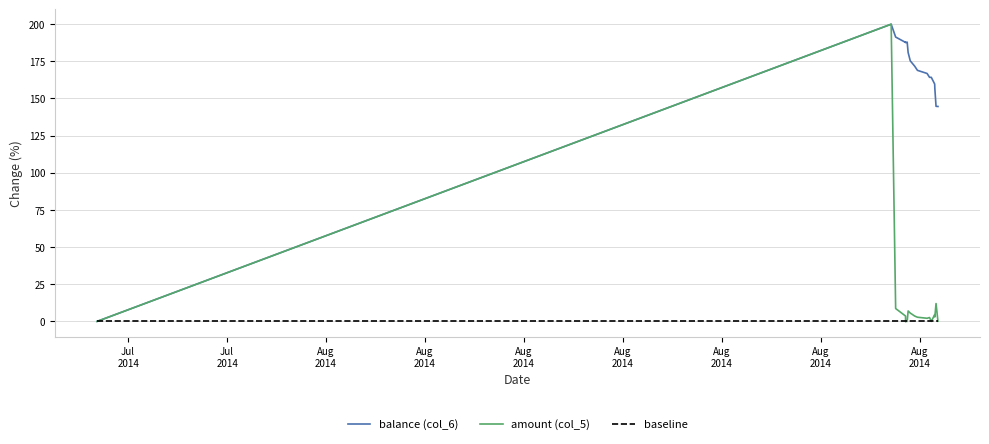

Which series has the largest total across all categories?

balance (col_6)